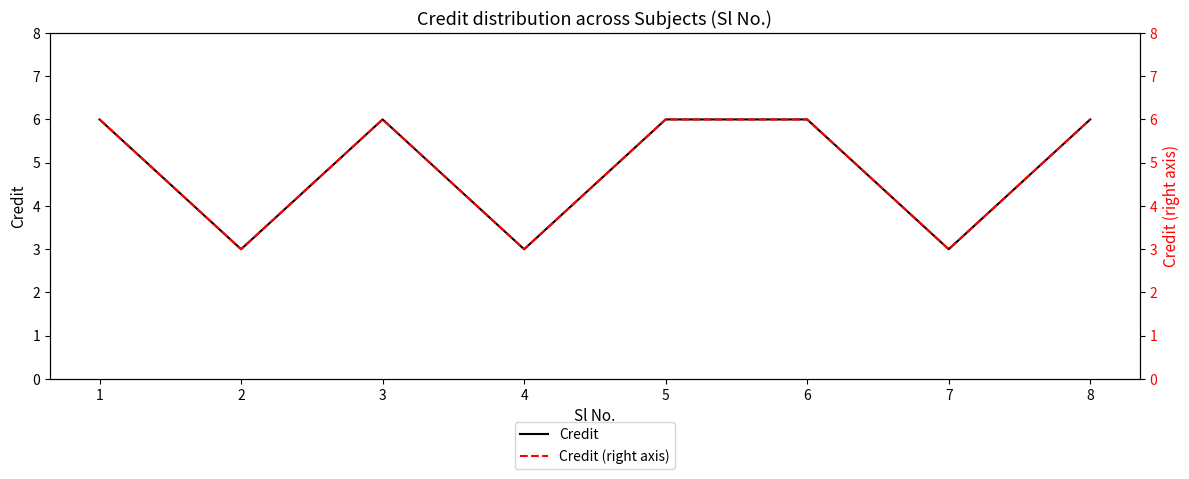

In Credit, how many points are higher than both neighbors (excluding endpoints)?

1